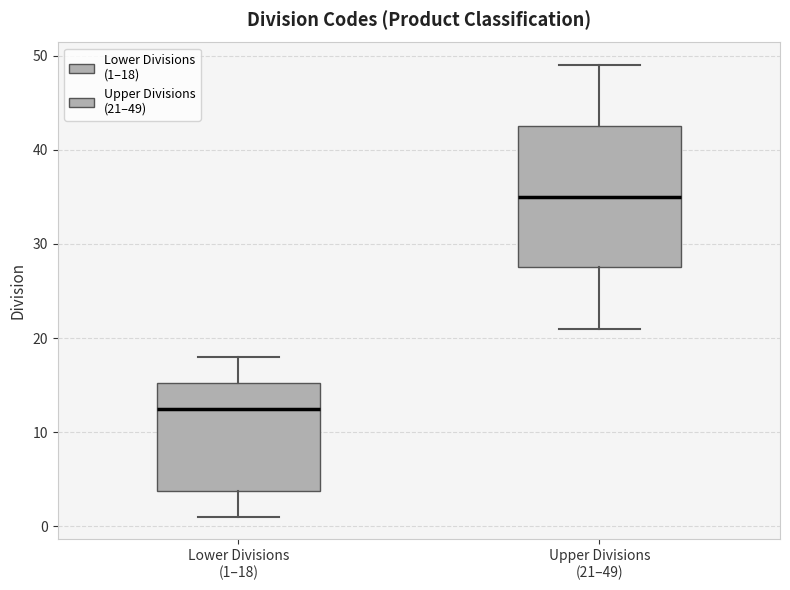

Comparing the boxes themselves (not the whiskers), which one is the tallest?

Upper Divisions (21–49)